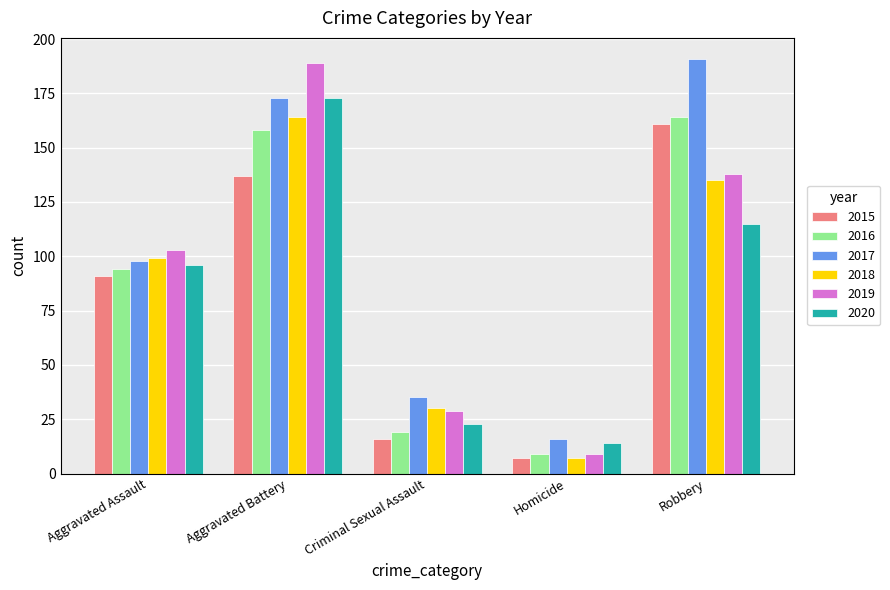

What is the average value of the 2017 series?

103